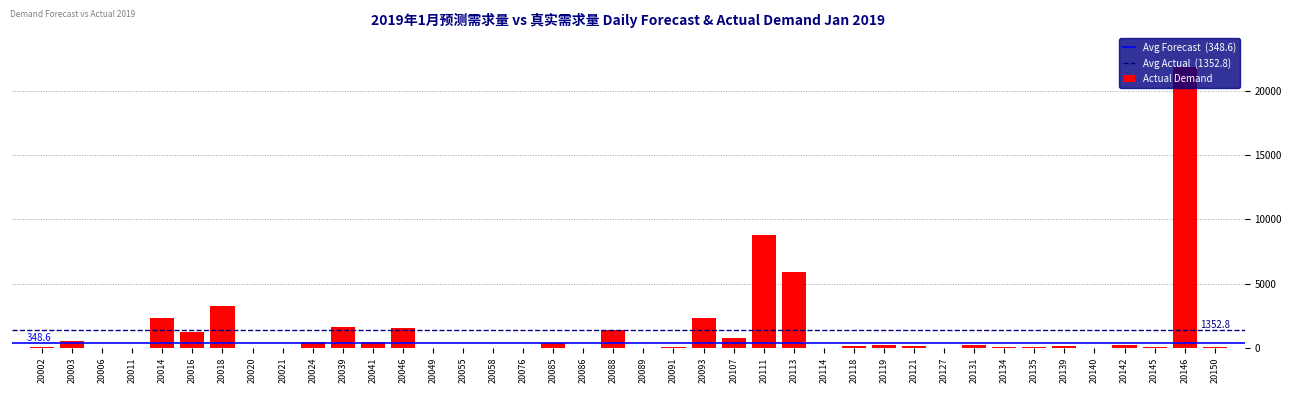

Where is the data nearest to the value 10935?

20111